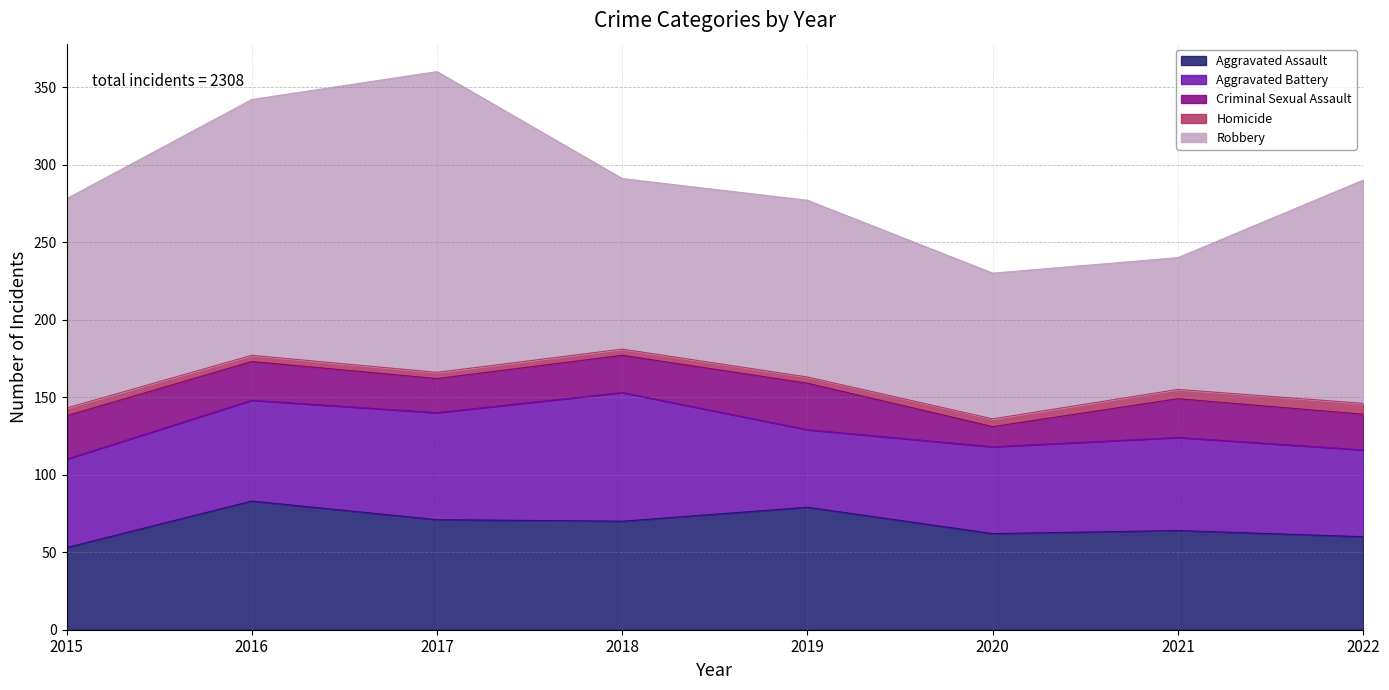

Does the chart display data point markers on the line(s)?

No